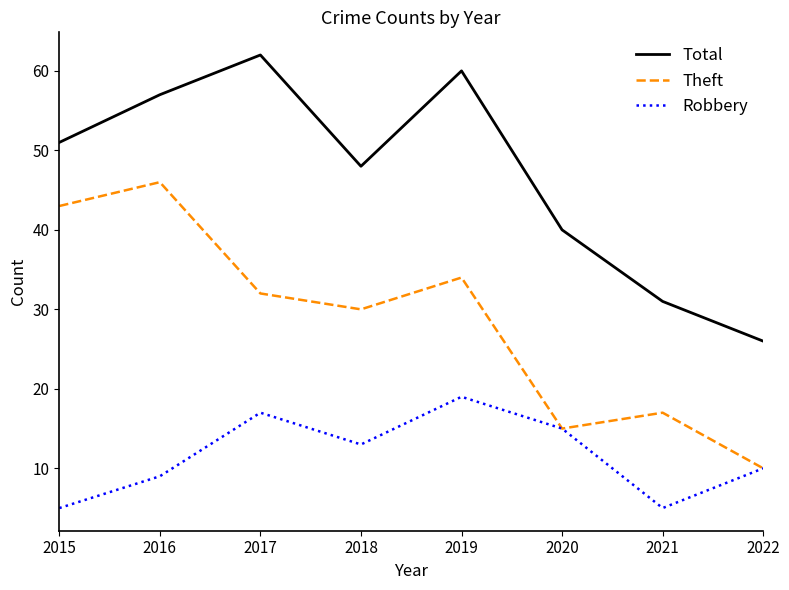

Is it true that Total equals 62 at 2017?

True